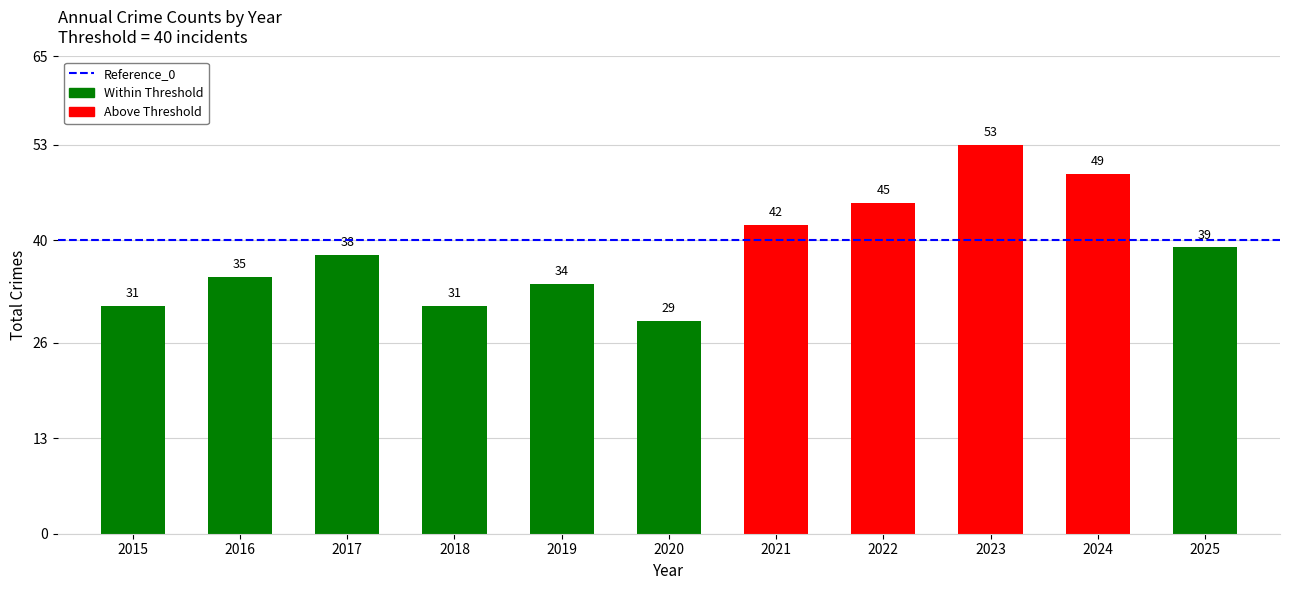

What is the minimum value shown in the chart?

29